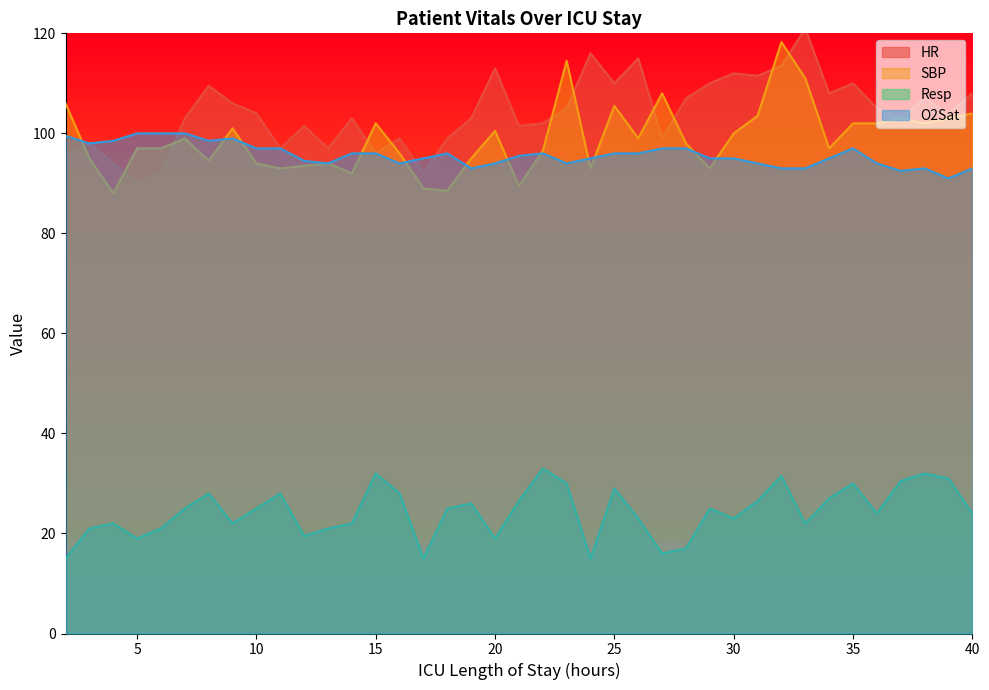

At how many categories does at least one series exceed 25?

39